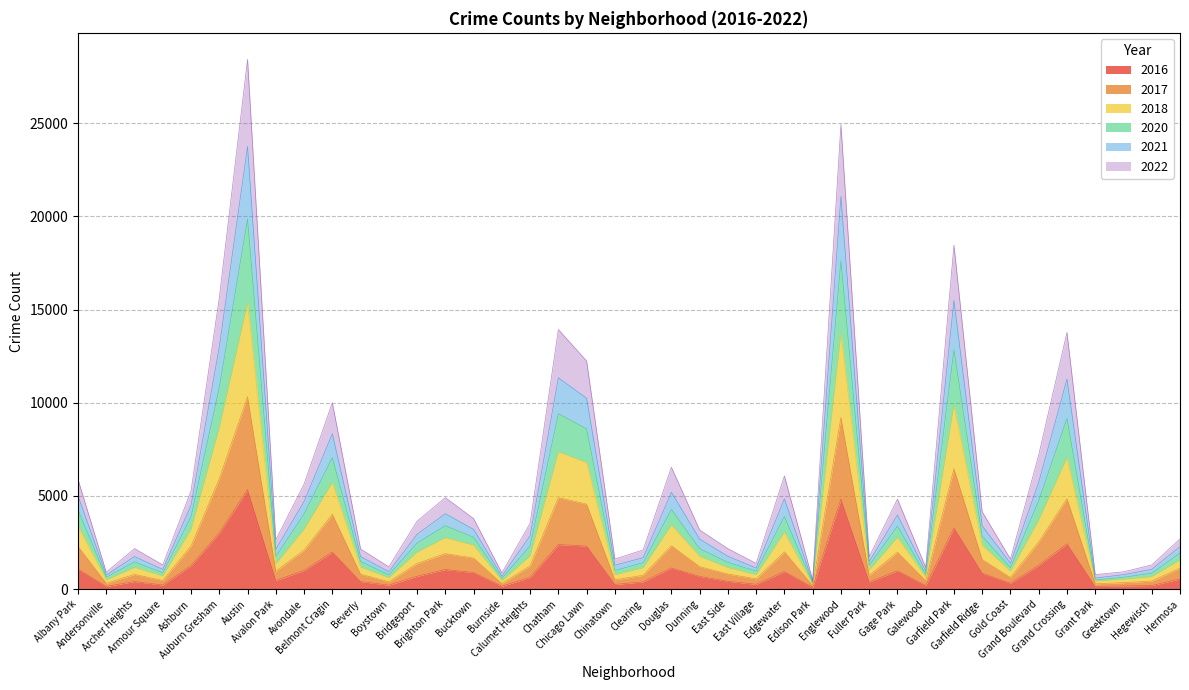

True or false: 2017 and 2021 intersect in this chart.

False